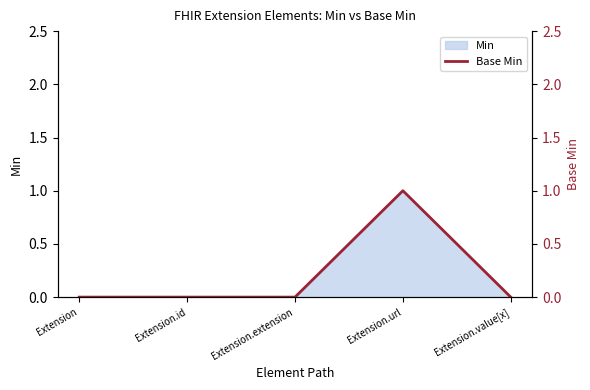

True or false: the data shows 1 at Extension.value[x].

False